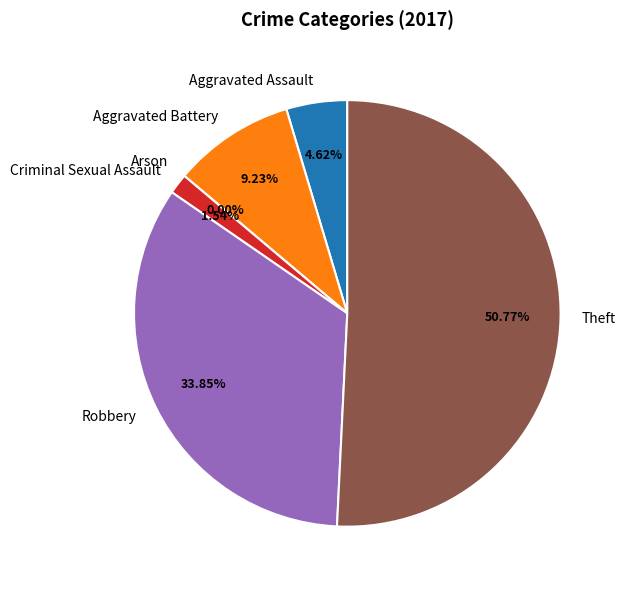

Which category accounts for the majority?

Theft